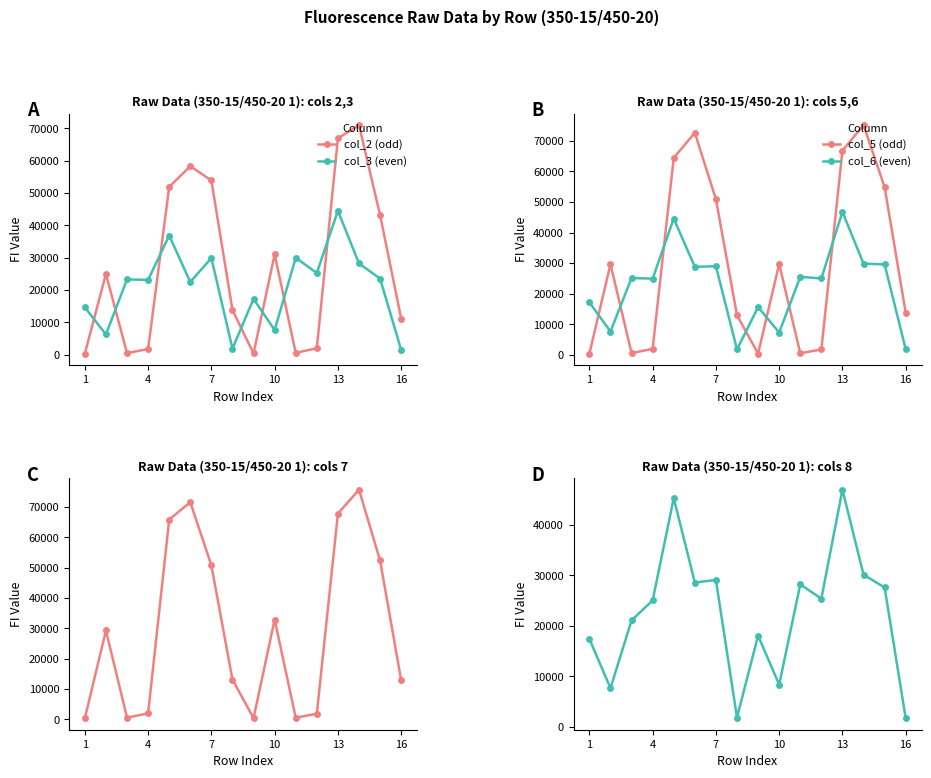

At which label does col_3 (even) reach its peak?

13